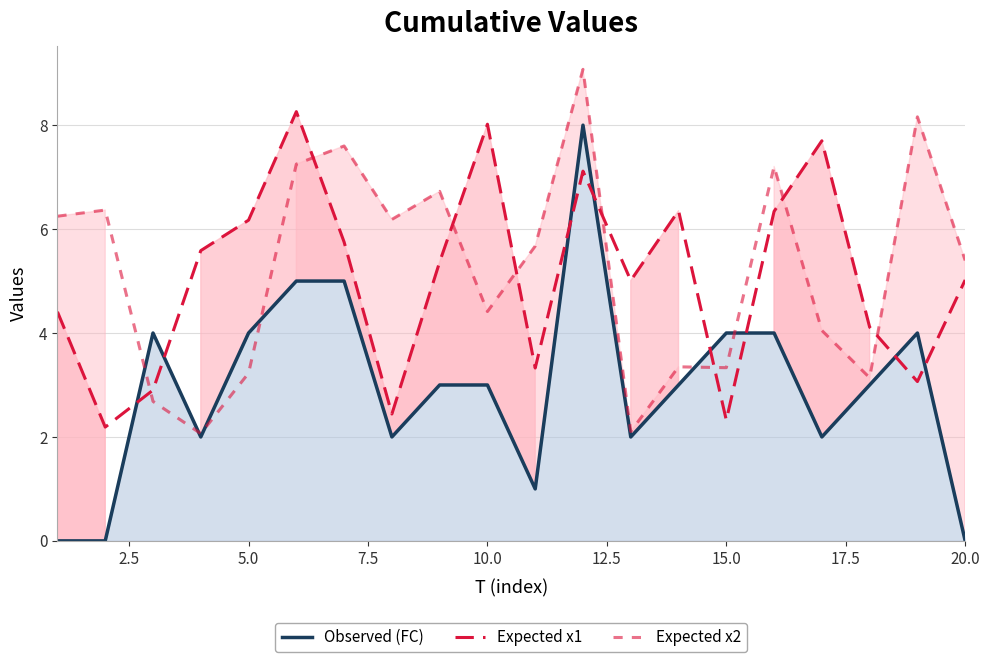

Which series has the largest total across all categories?

Expected x2